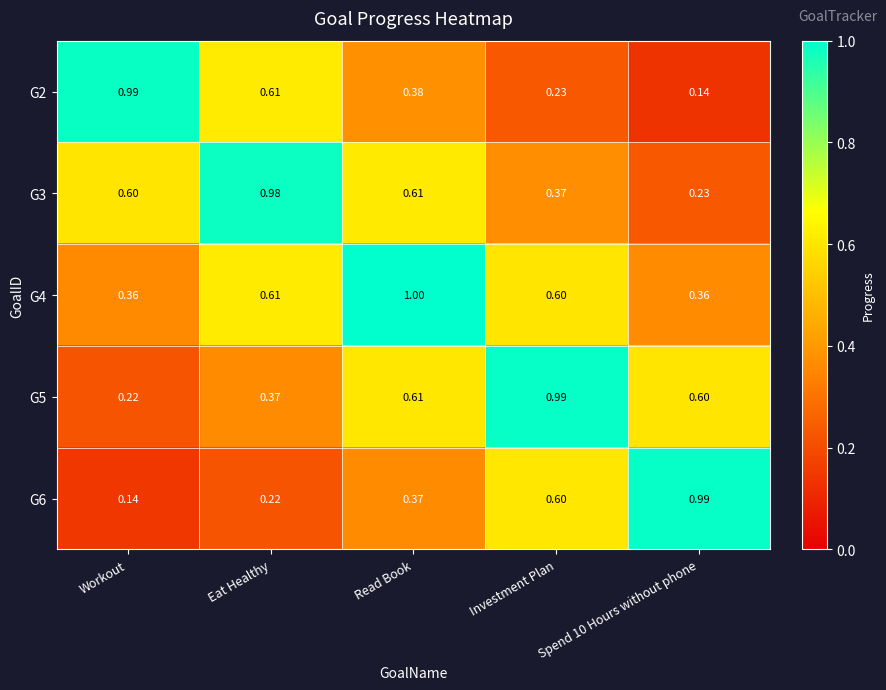

Which category has the highest value across all series?

Read Book